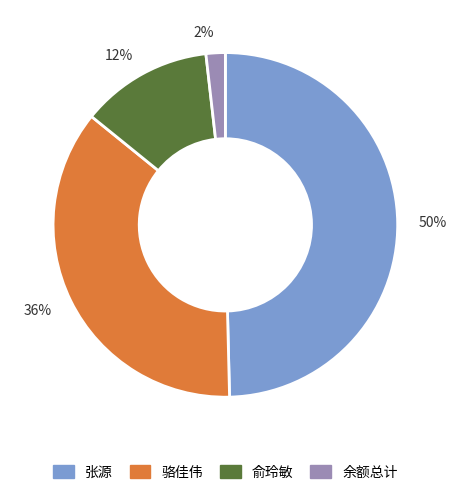

To the nearest percent, what is the difference between the 骆佳伟 and 余额总计 slice percentages?

34%